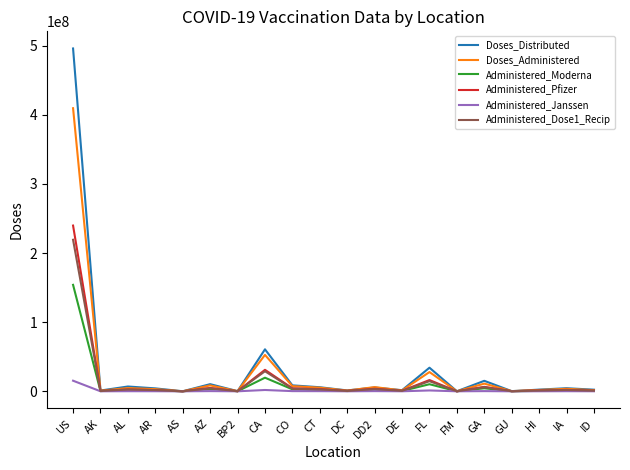

What is the difference between the highest and lowest values at FM?

87221